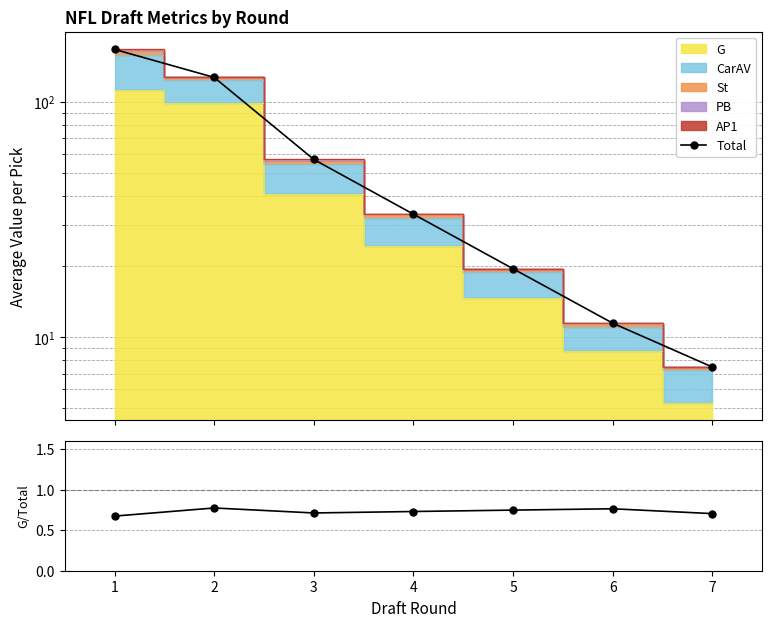

What is the value of the G/Total point at the 4th from the left?

0.7